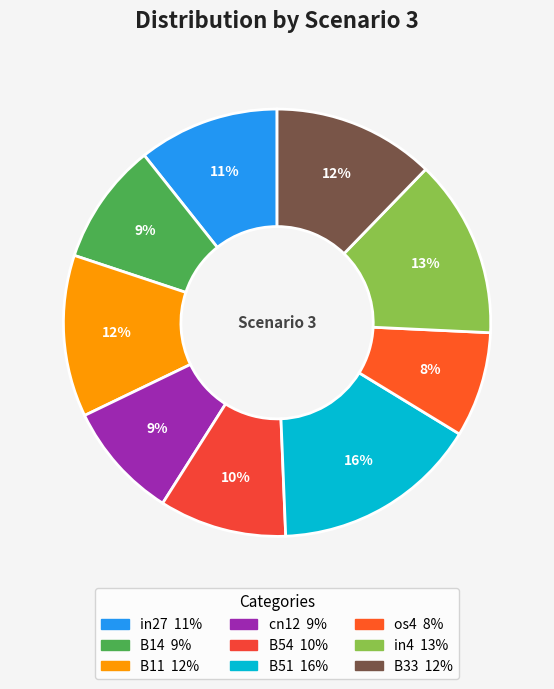

To the nearest percent, what percentage of the pie is B51?

16%